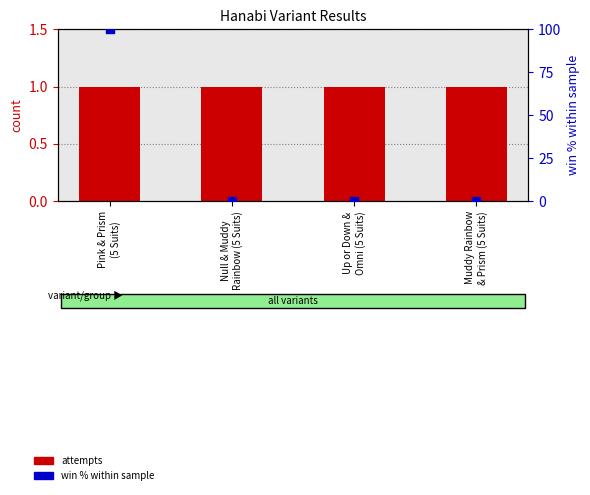

Which series has the largest total across all categories?

win %